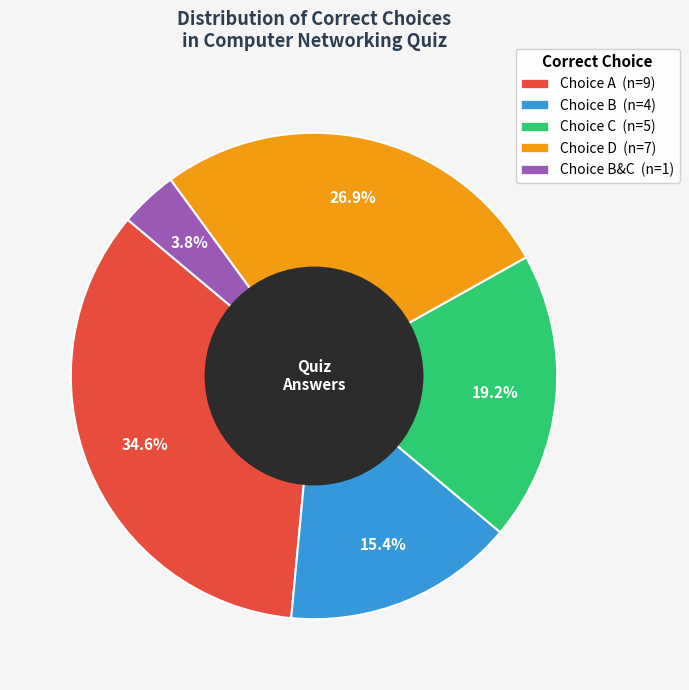

Is there any slice that represents more than half of the pie?

No